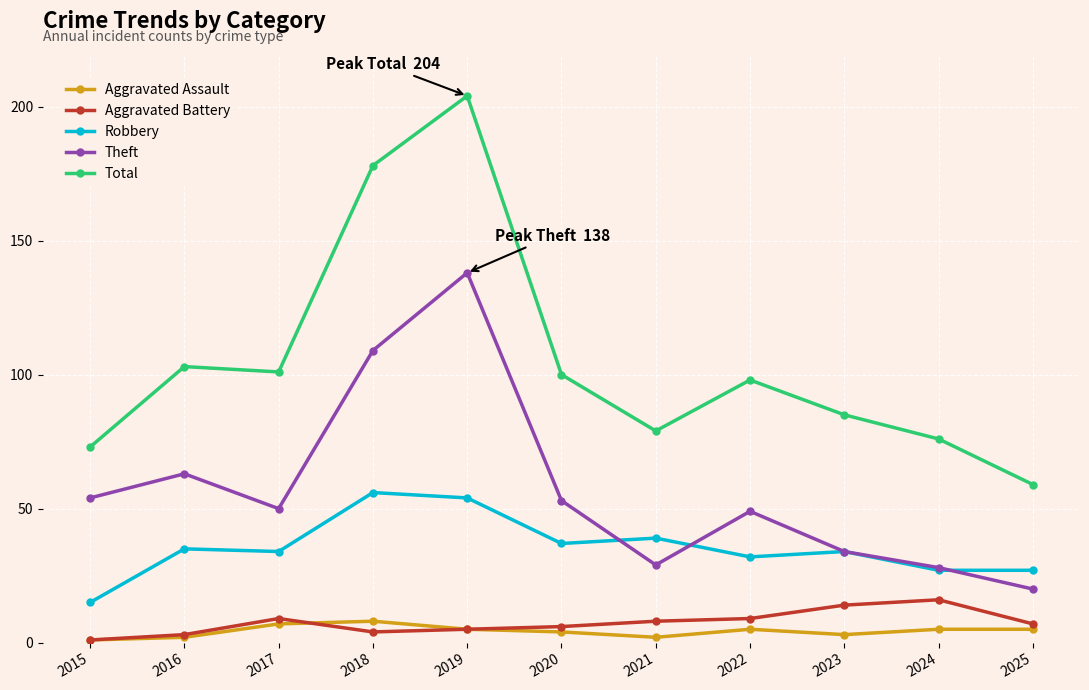

How many interior local peaks does the Total series have?

3